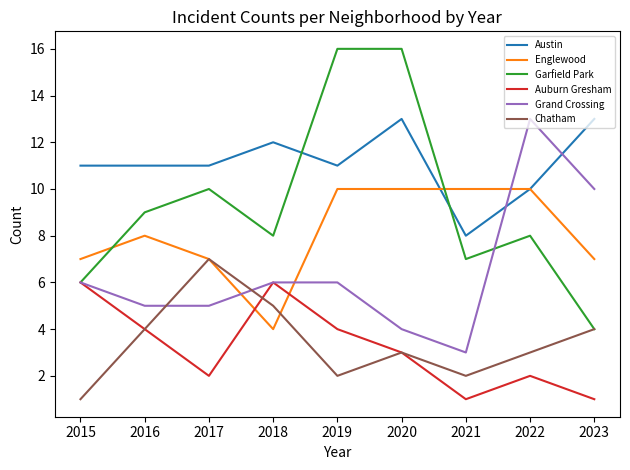

What is the difference between the highest and lowest values at 2016?

7